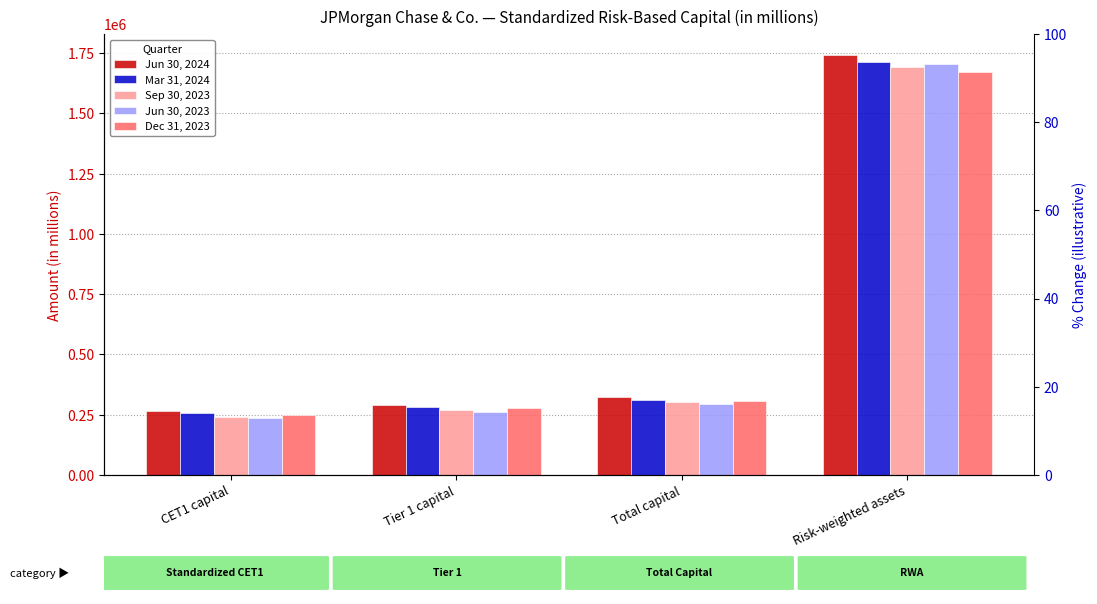

What is the difference between the second highest and minimum values in the Sep 30, 2023 series?

59034